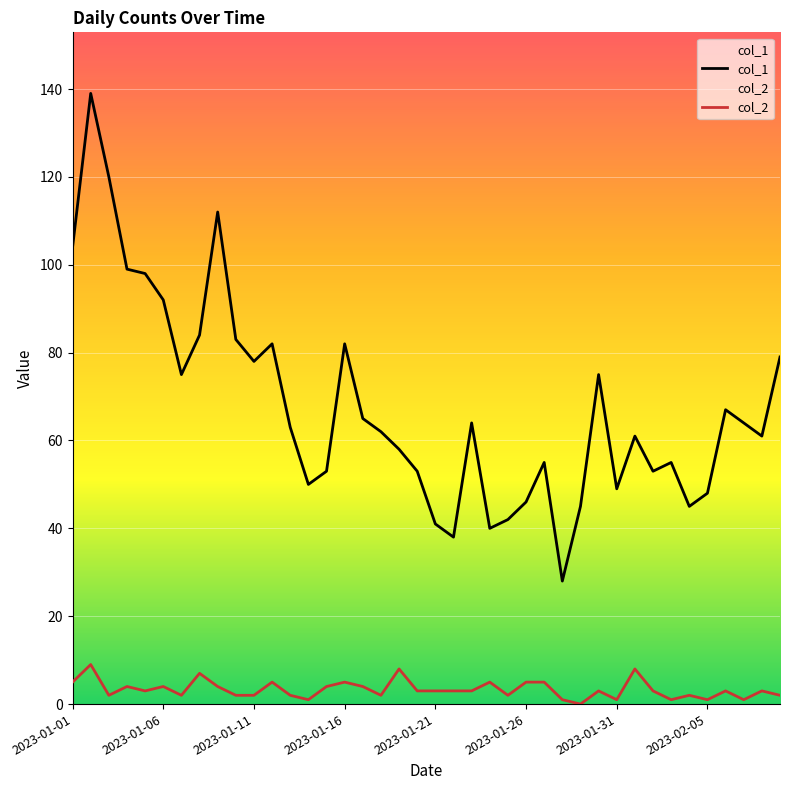

Is the value of col_1 at 18 greater than the value of col_2 at 8?

Yes